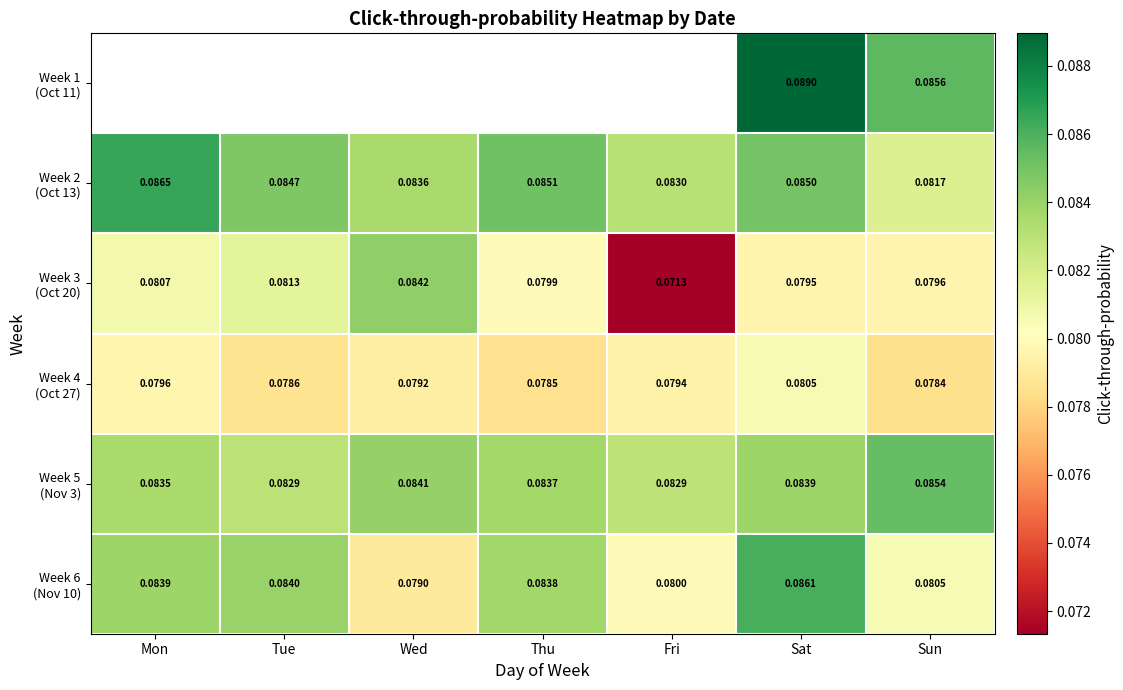

What is the smallest value displayed?

0.1